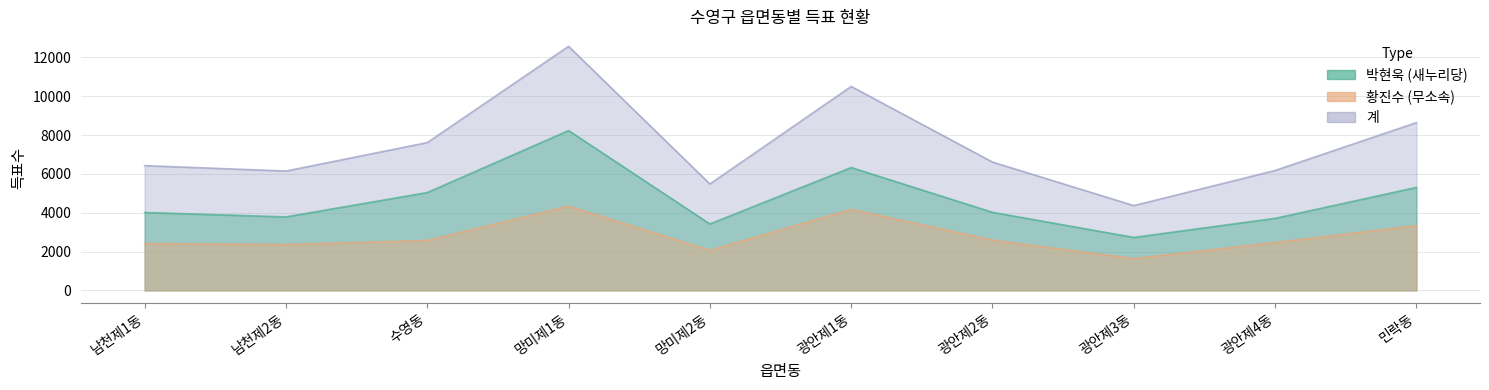

How many categories are shown in the chart?

10